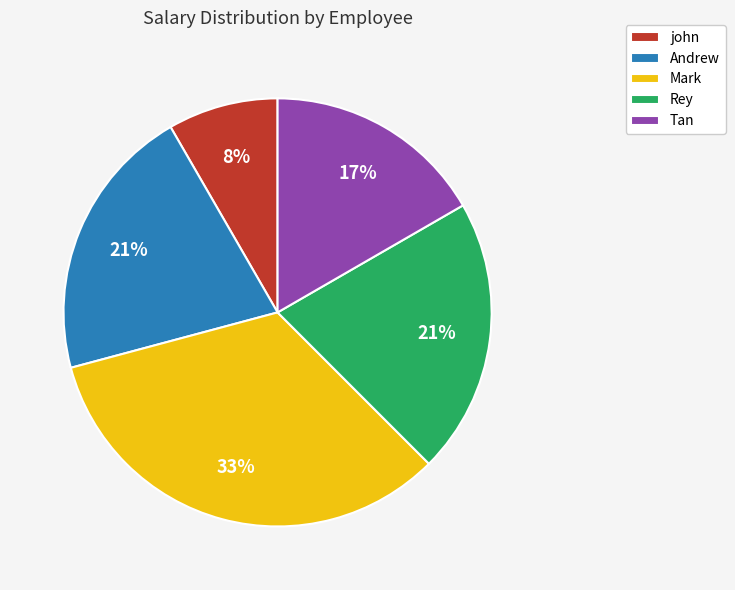

Is it true that john is 8% of the pie?

True